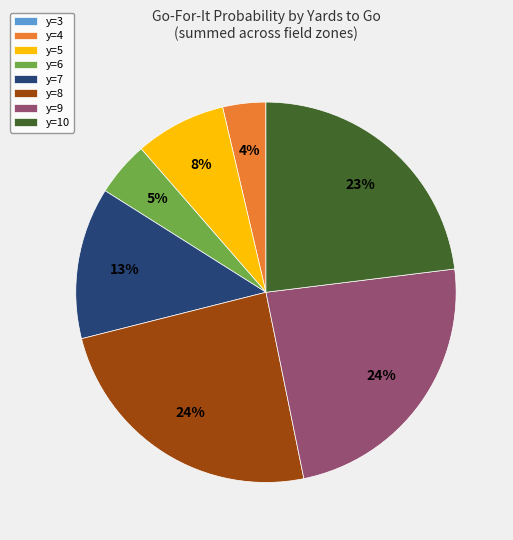

Which has a higher value, y=10 or y=6?

y=10